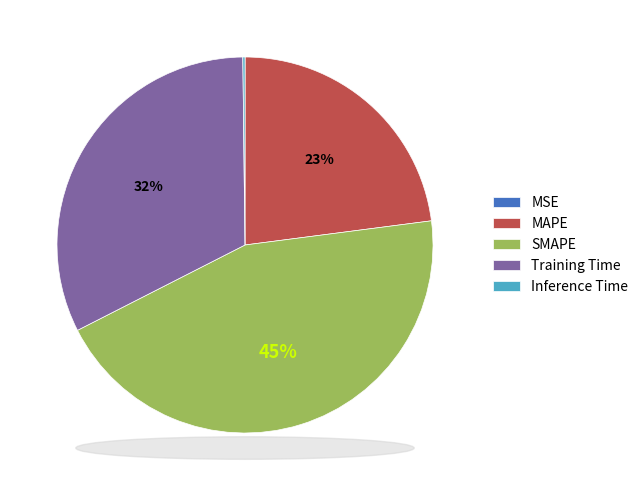

Combined, do MAPE and Training Time account for over 50%?

Yes